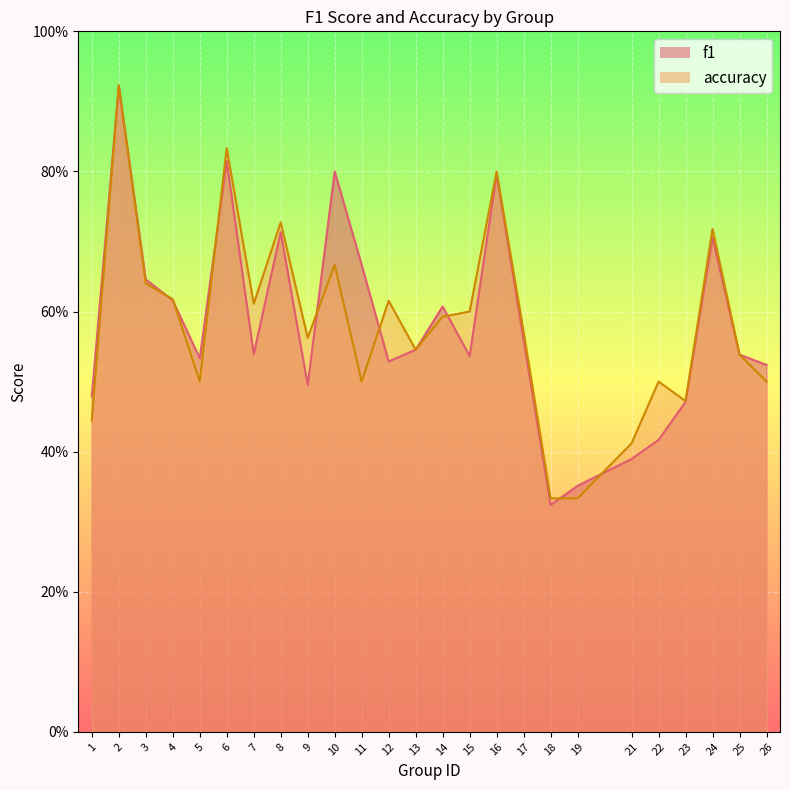

How many lines are shown in the chart?

2